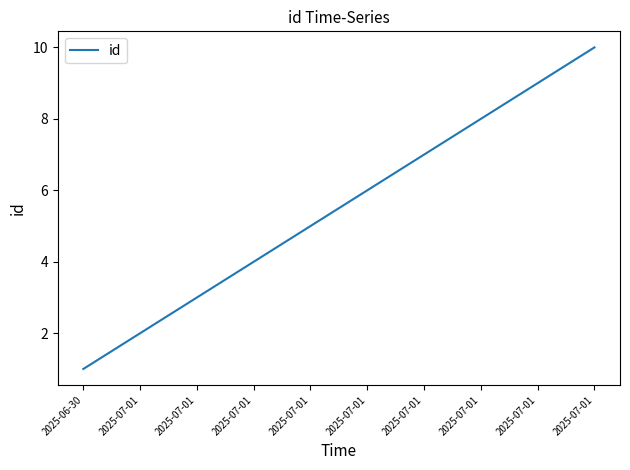

The chart shows a value of 4 at 2025-07-01. True or false?

False